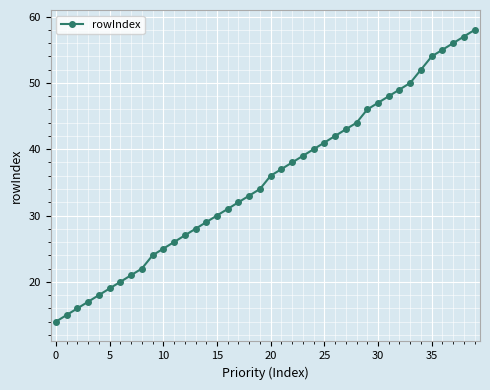

What is the value of the 29th point from the left?

44